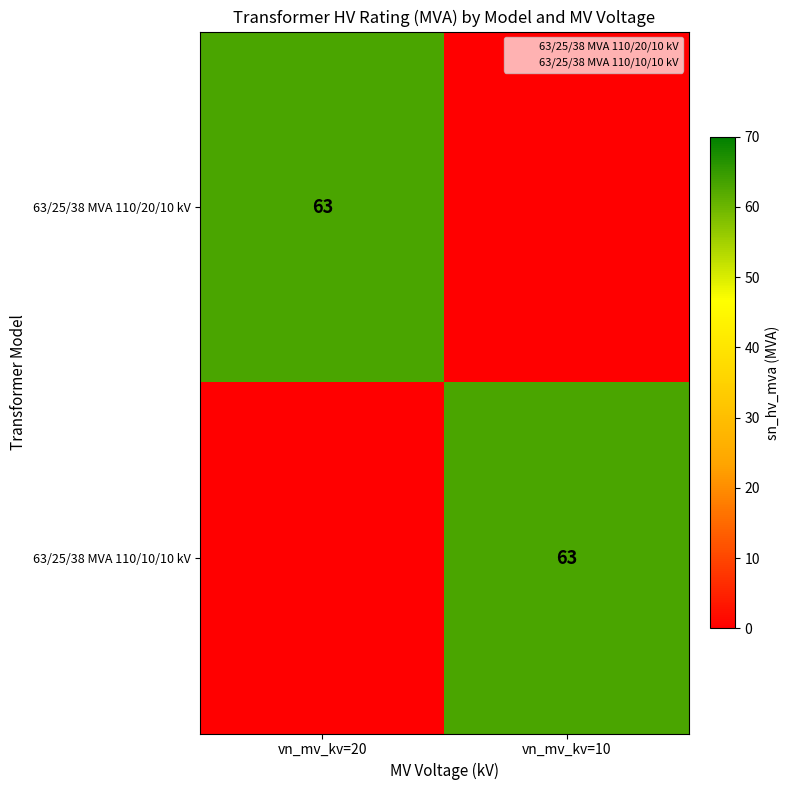

Is it true that 63/25/38 MVA 110/10/10 kV equals 110 at vn_mv_kv=10?

False